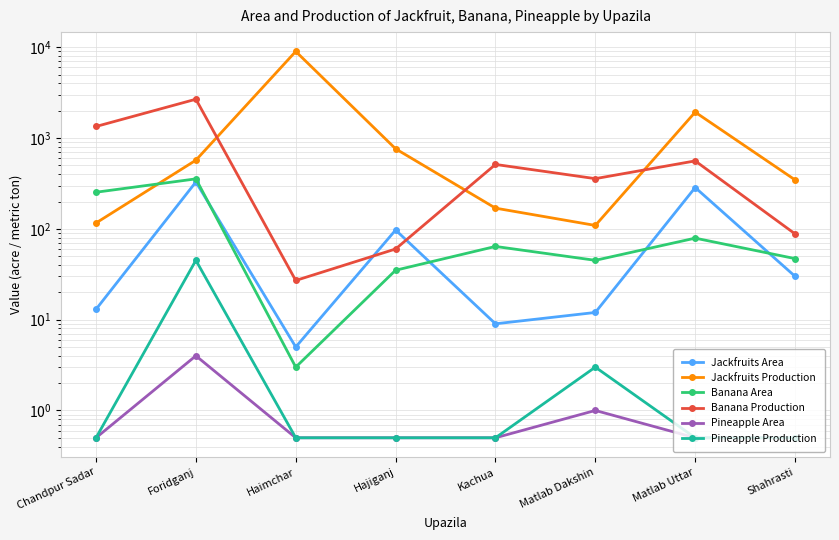

In Banana Production, how many points are lower than both neighbors (excluding endpoints)?

2